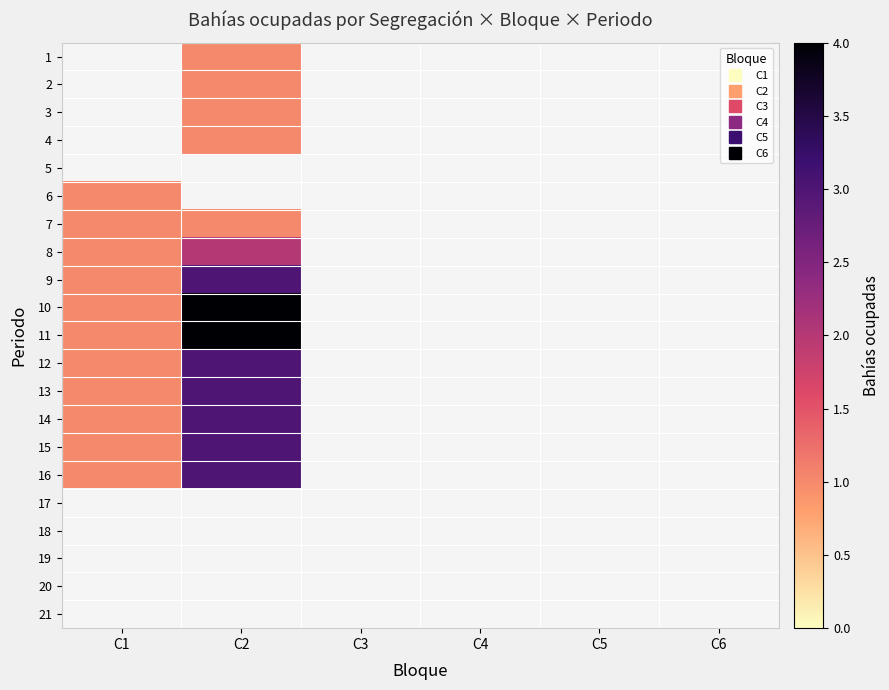

What is the smallest value displayed?

1.0